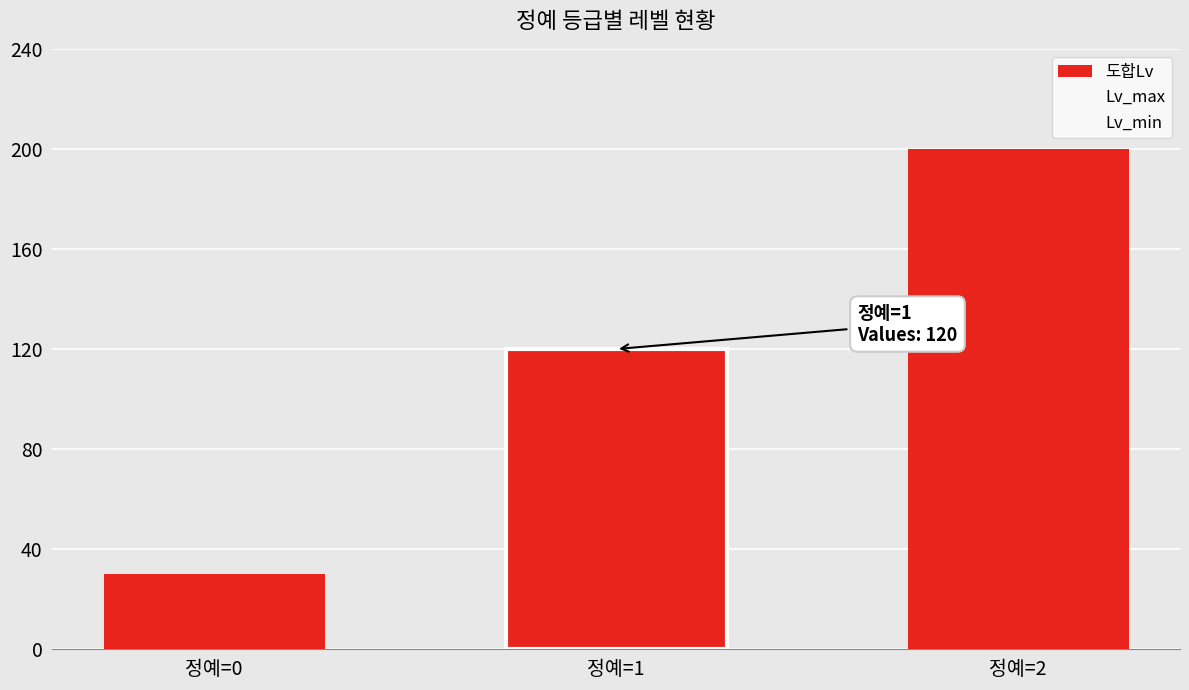

Which has a higher value, 정예=1 or 정예=2?

정예=2